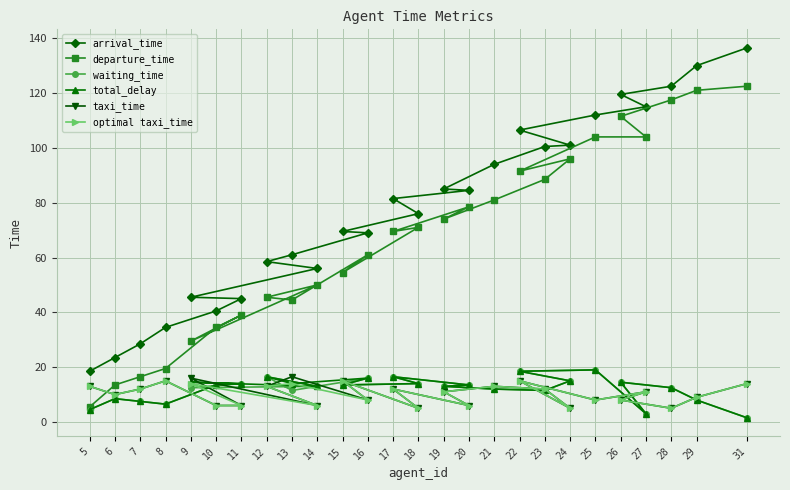

What is the value of the total_delay point at the 2nd from the left?

8.5